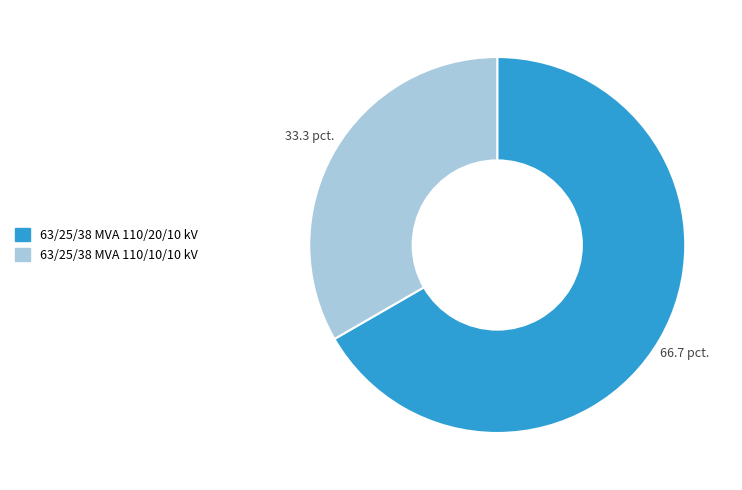

What is the smallest slice in the pie chart?

63/25/38 MVA 110/10/10 kV